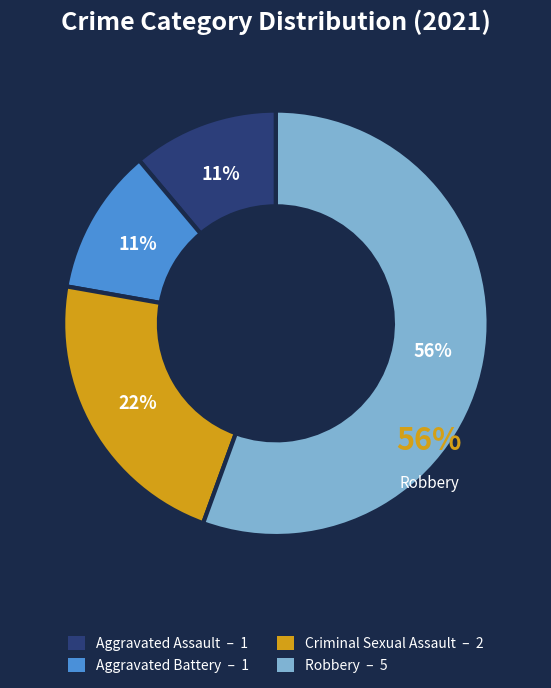

What percentage is NOT represented by Aggravated Assault?

88.9%